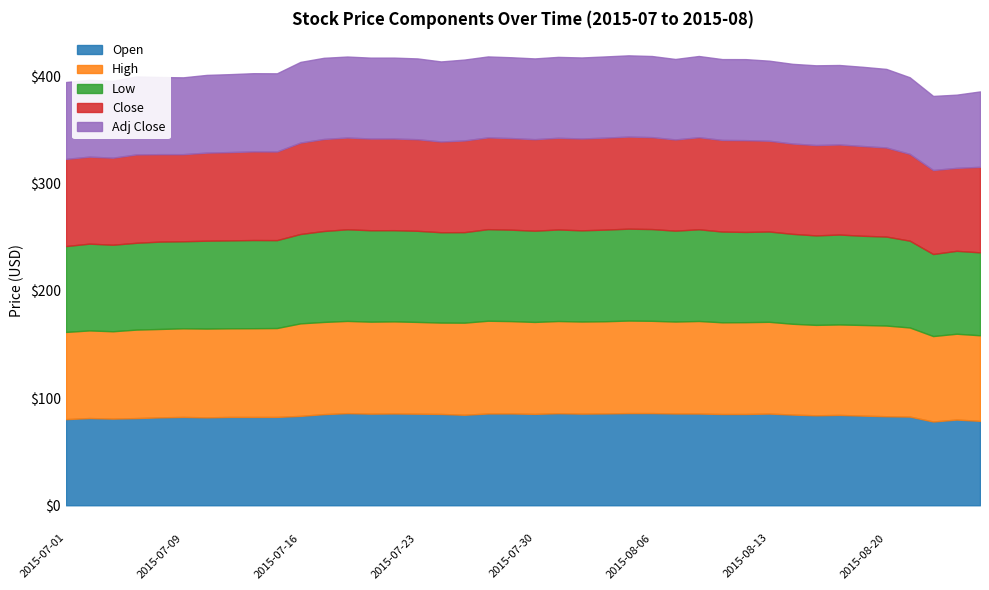

Where is the first local maximum for High?

2015-07-02